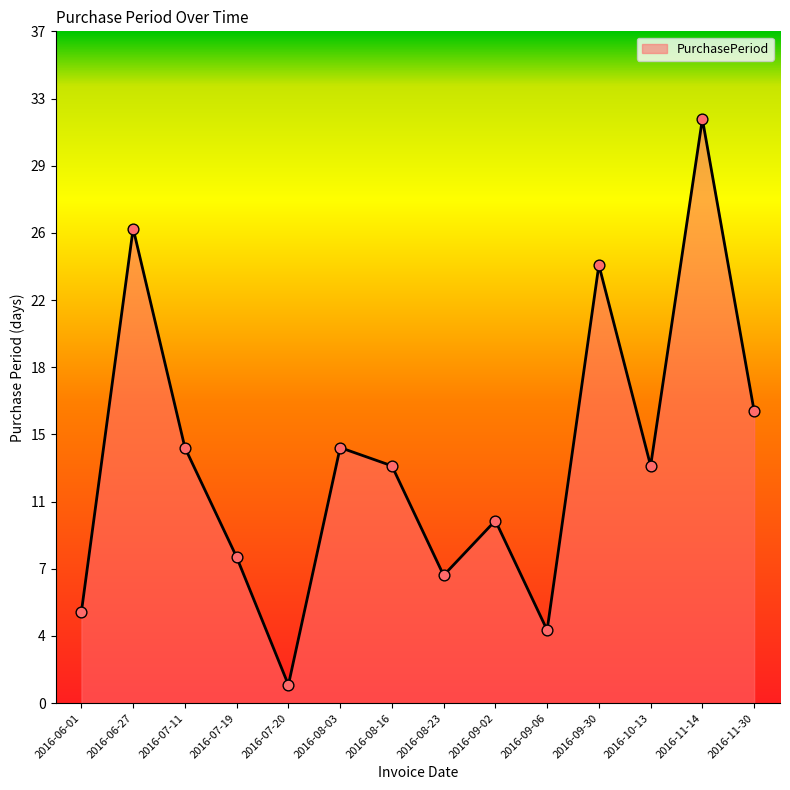

What is the change in value from 2016-06-01 to 2016-11-30?

+11